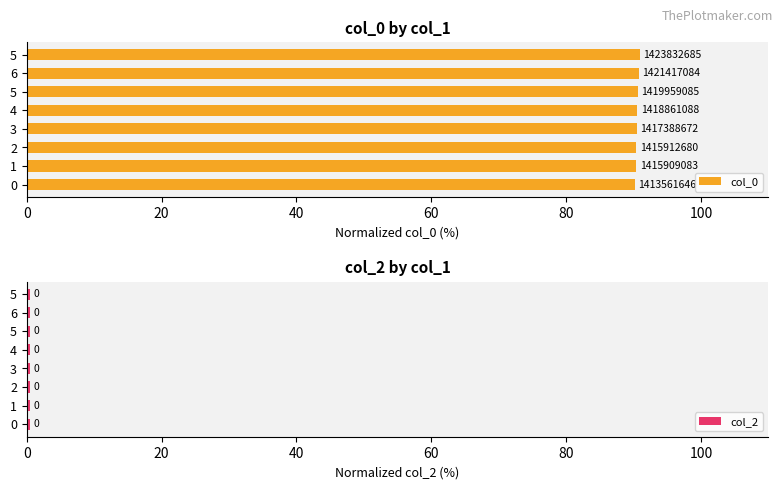

The value of col_2 at 100 is 0.2. True or false?

False